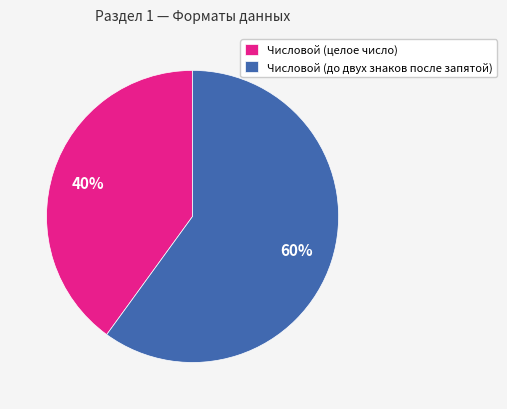

To the nearest percent, what portion does Числовой (целое число) represent?

40%